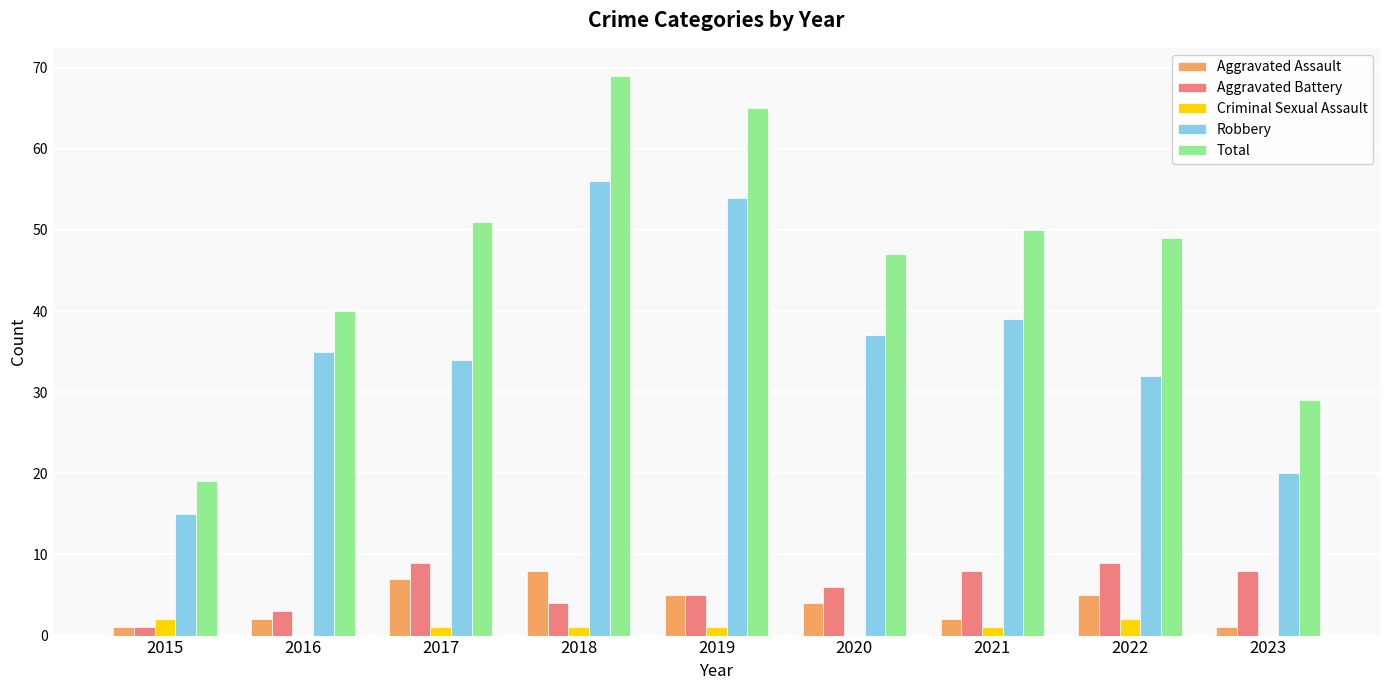

Are the bars grouped side by side (vs. stacked)?

Yes